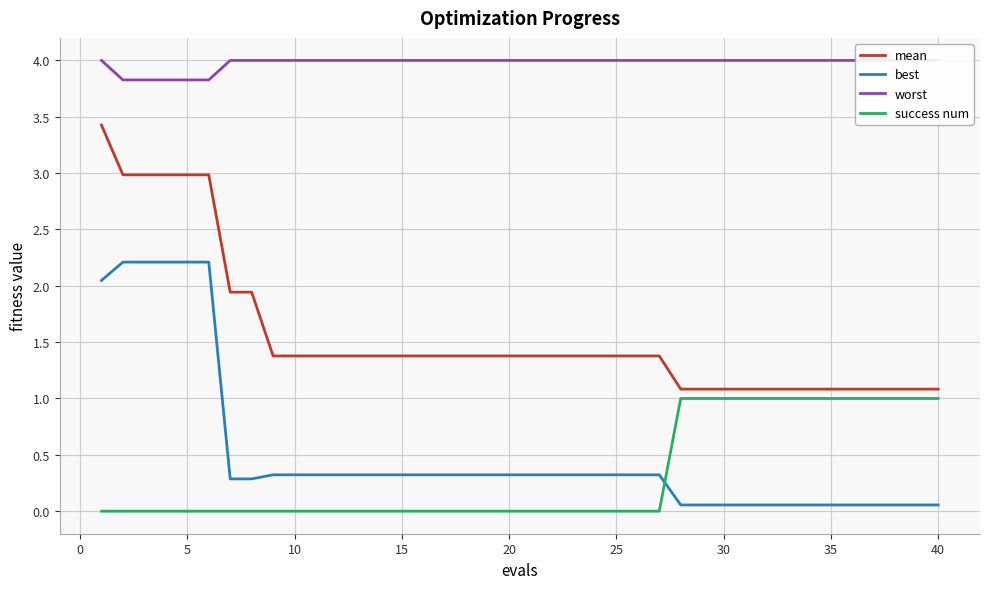

True or false: best and success num cross at least once.

True